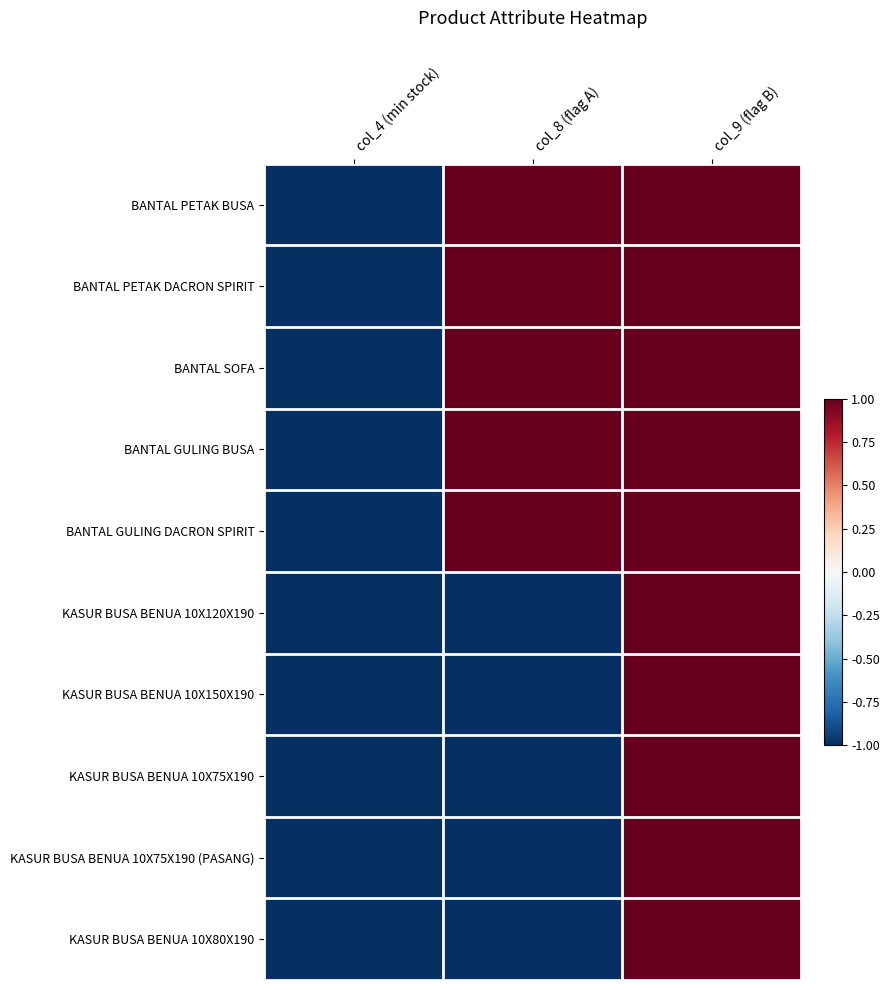

Which series has the widest spread of values?

BANTAL PETAK BUSA